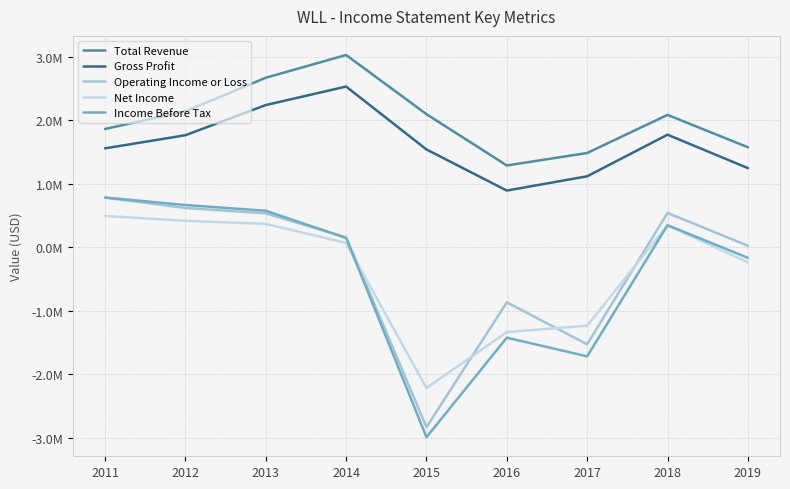

What is the sum of the Operating Income or Loss values at 2013 and 2019?

551300